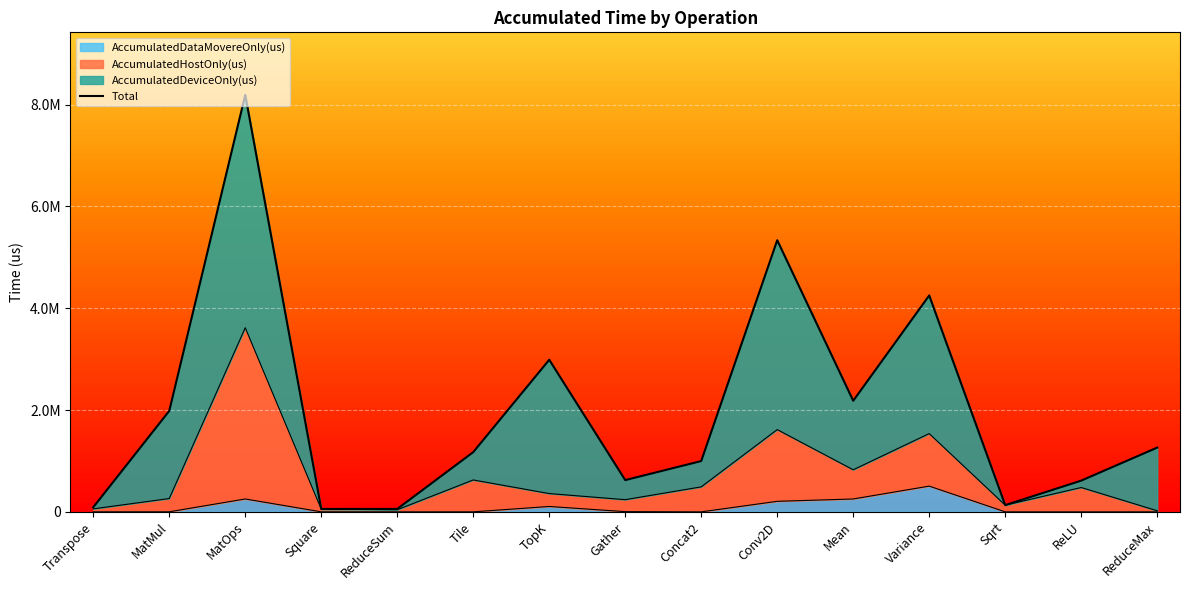

Which has a higher value, ReduceMax or Sqrt?

ReduceMax